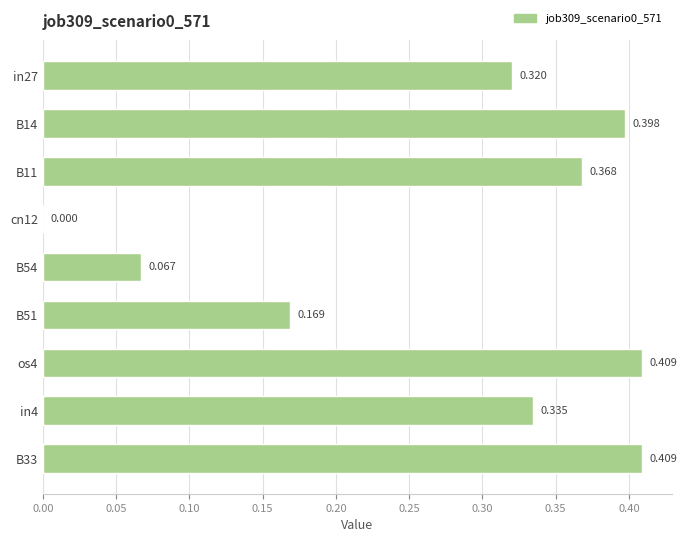

What is the average value?

0.3